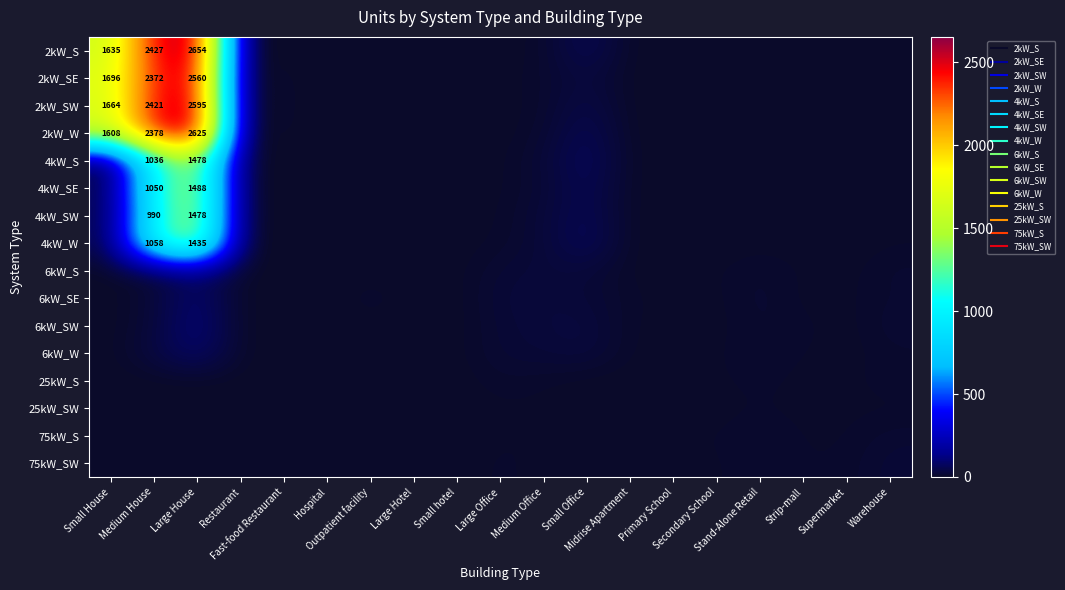

Is it true that 2kW_SE equals 0 at Outpatient facility?

True